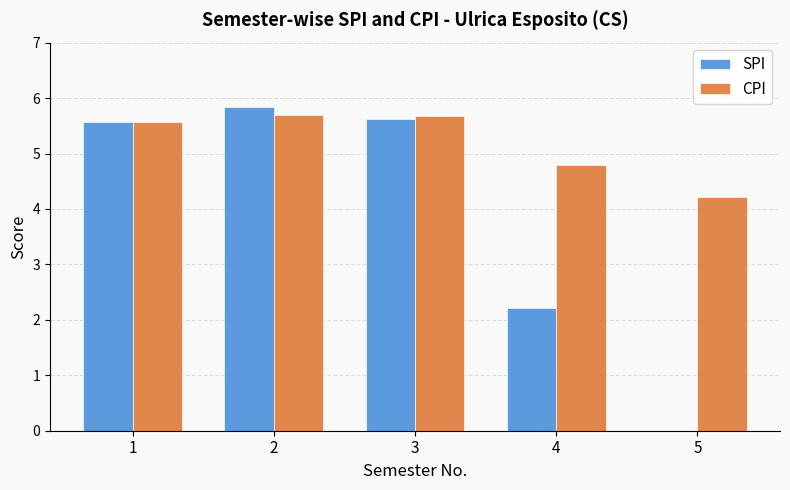

Reading left to right, transcribe all the data shown in this chart.

SPI: 1=5.6	2=5.8	3=5.6	4=2.2	5=0.0
CPI: 1=5.6	2=5.7	3=5.7	4=4.8	5=4.2